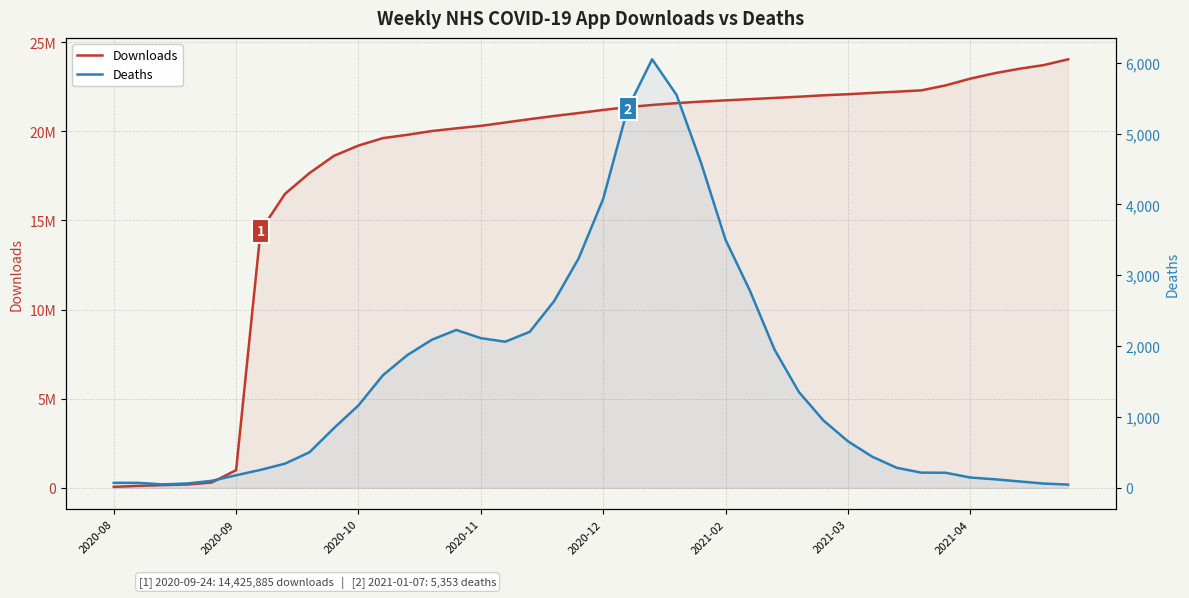

True or false: Downloads has more than 2 interior local peaks.

False